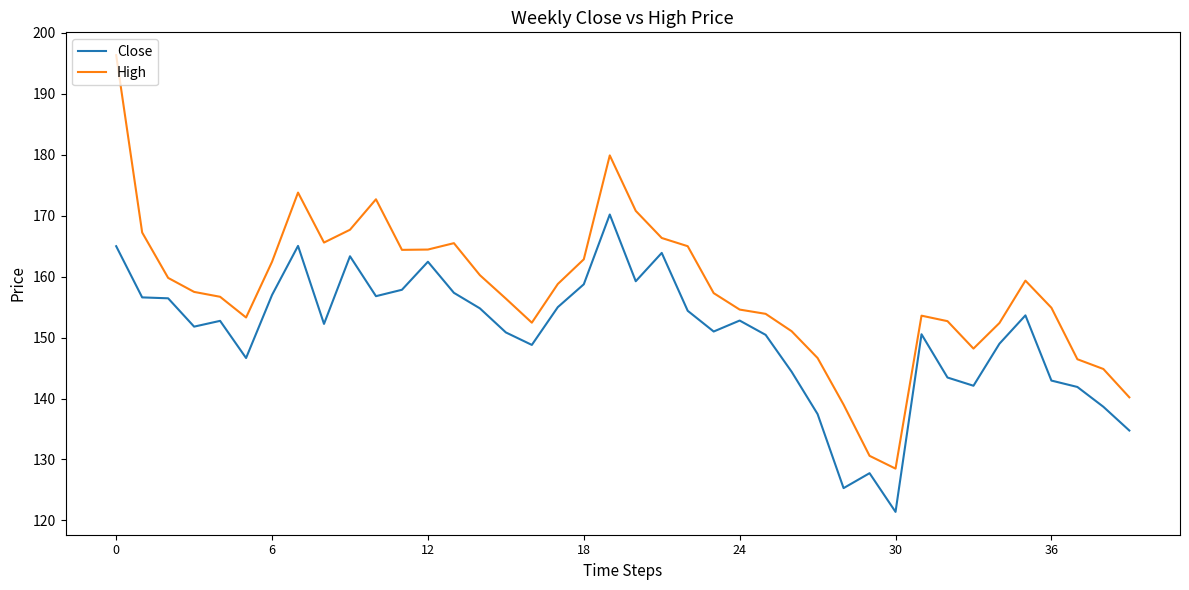

How many interior local peaks does the High series have?

6